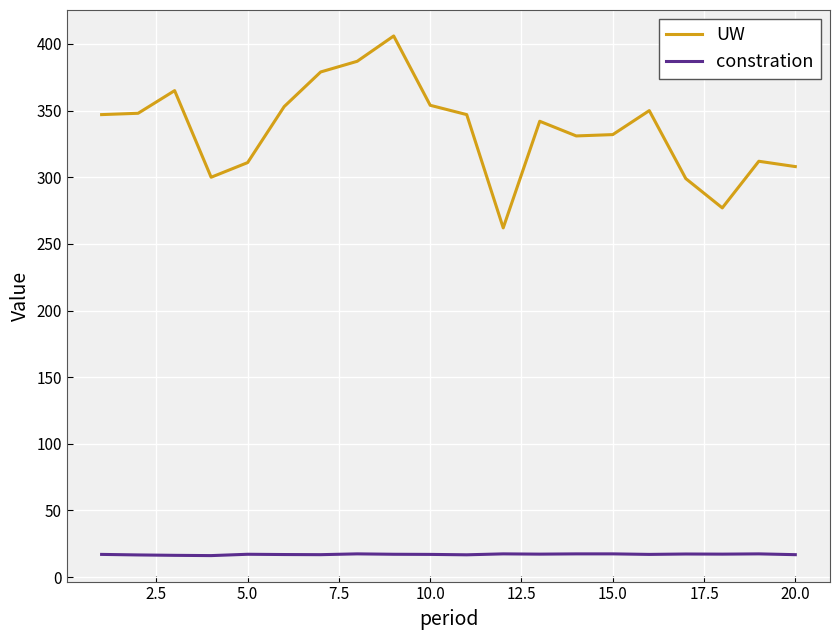

Is this an area chart (filled region under the line)?

No